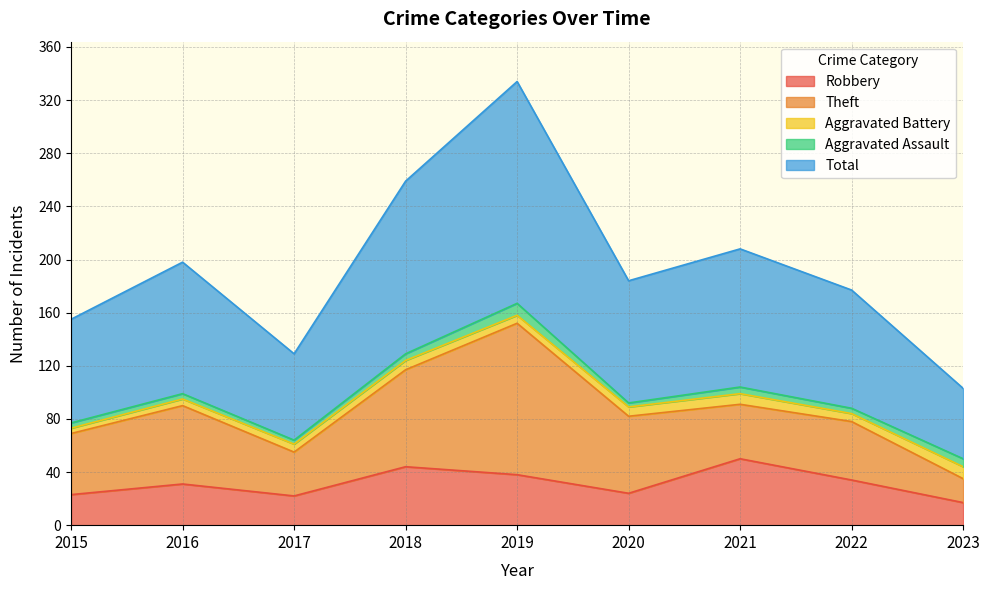

True or false: Theft and Aggravated Battery cross at least once.

False